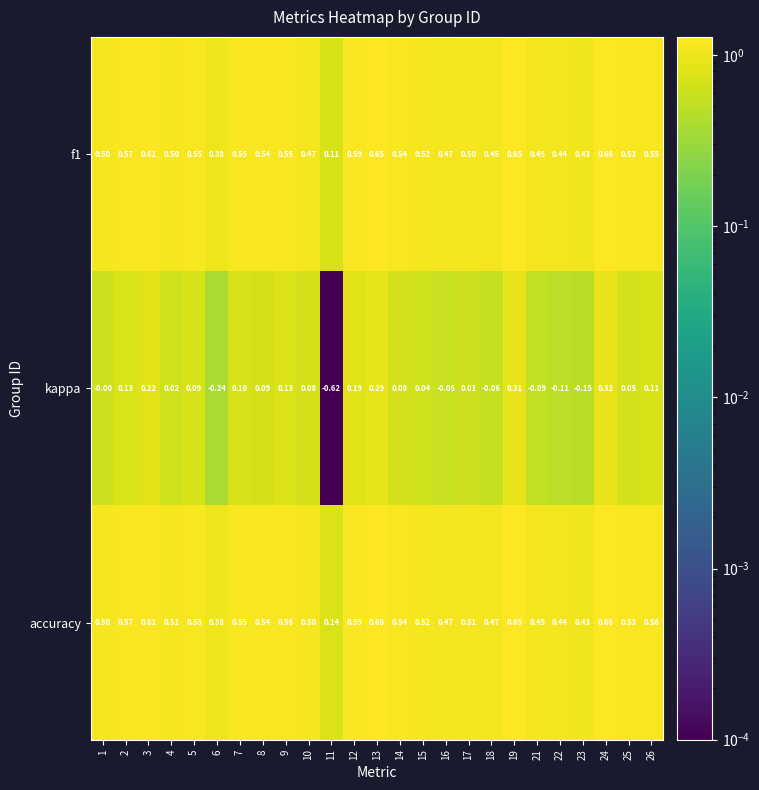

How many categories are shown in the chart?

25